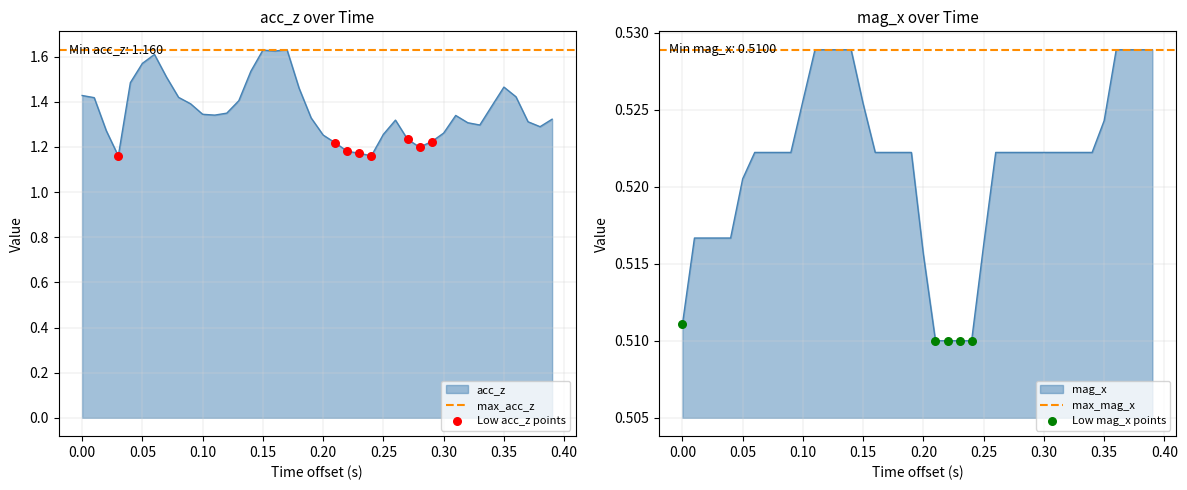

Which series has the largest total across all categories?

acc_z